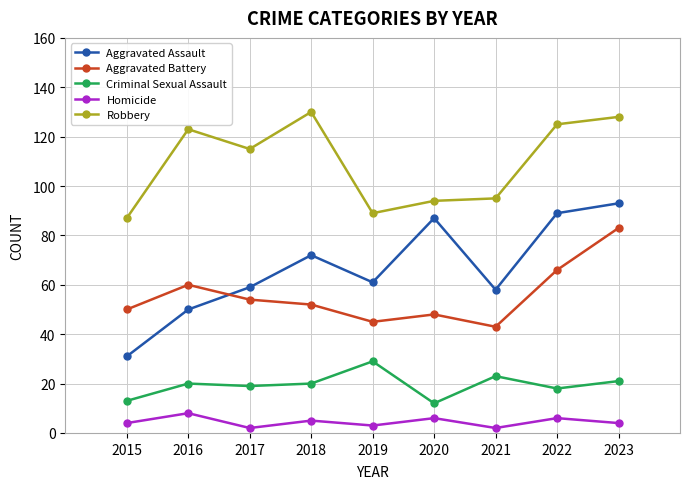

True or false: Criminal Sexual Assault and Robbery cross at least once.

False